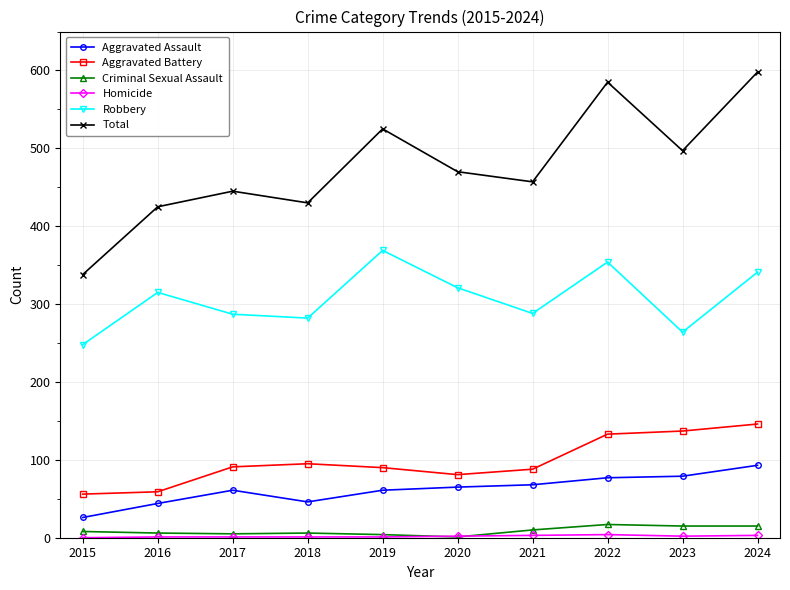

True or false: Aggravated Assault has more than 0 interior local peaks.

True